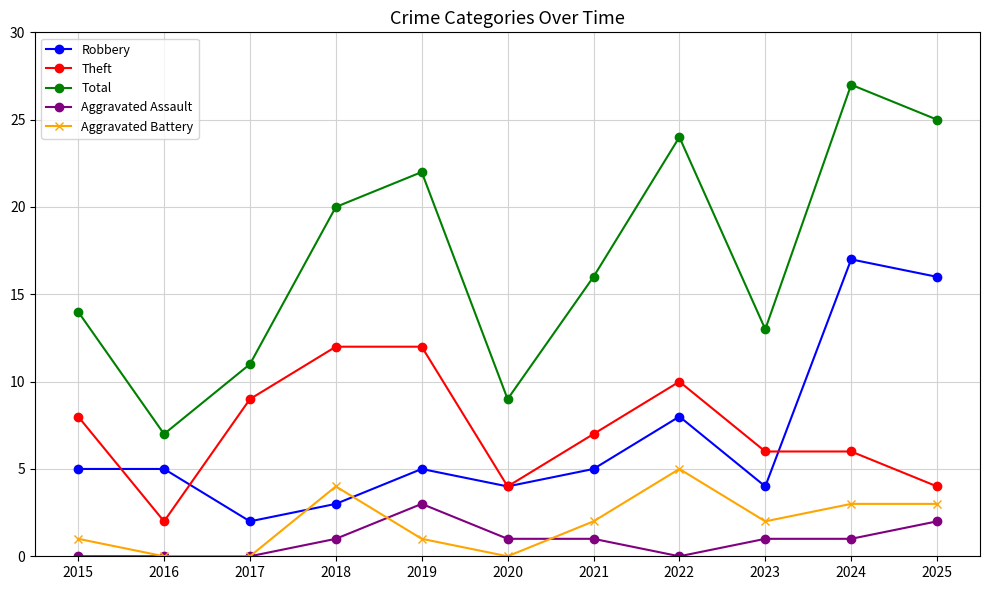

True or false: Aggravated Battery and Robbery intersect in this chart.

True